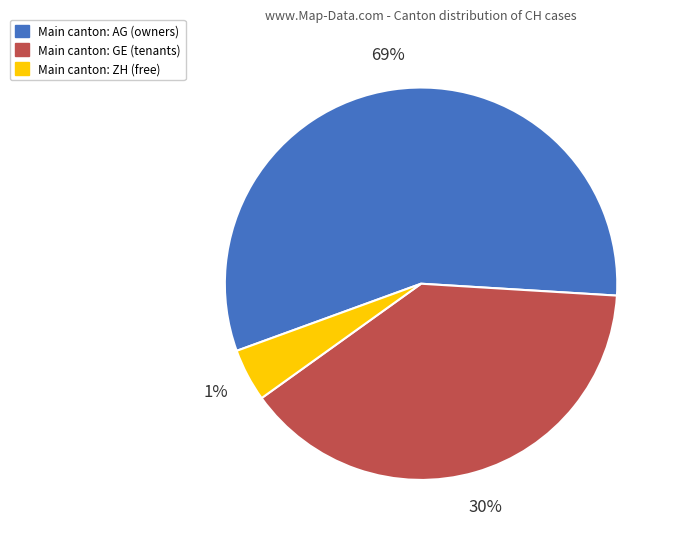

To the nearest percent, what is the difference between the GE and AG slice percentages?

17%